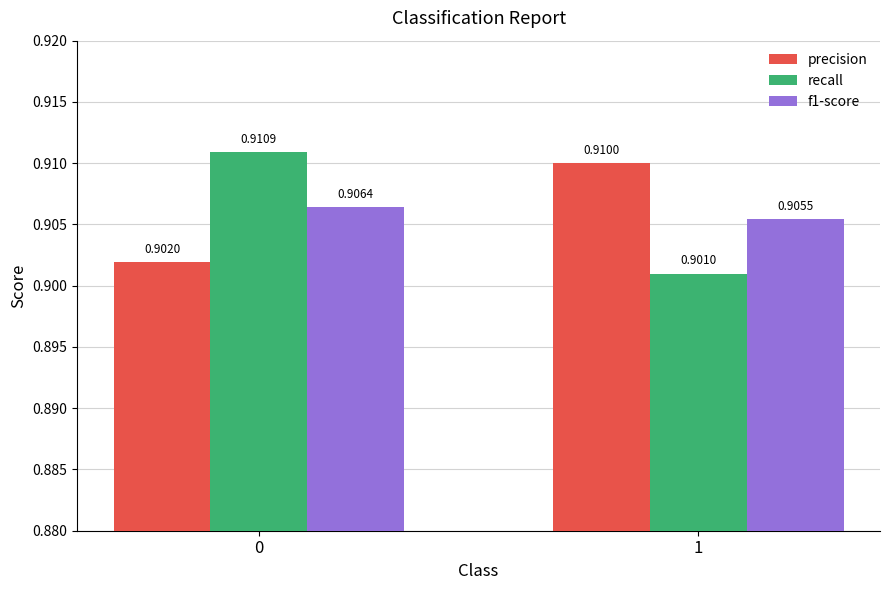

How many precision values are between 0 and 1?

2